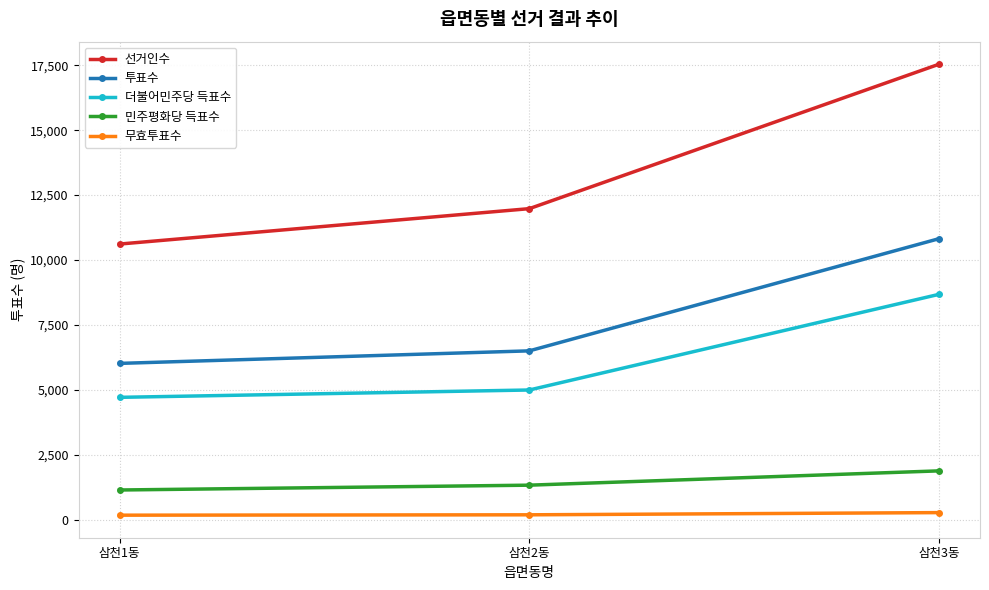

What is the label of the 1st point from the right?

삼천3동